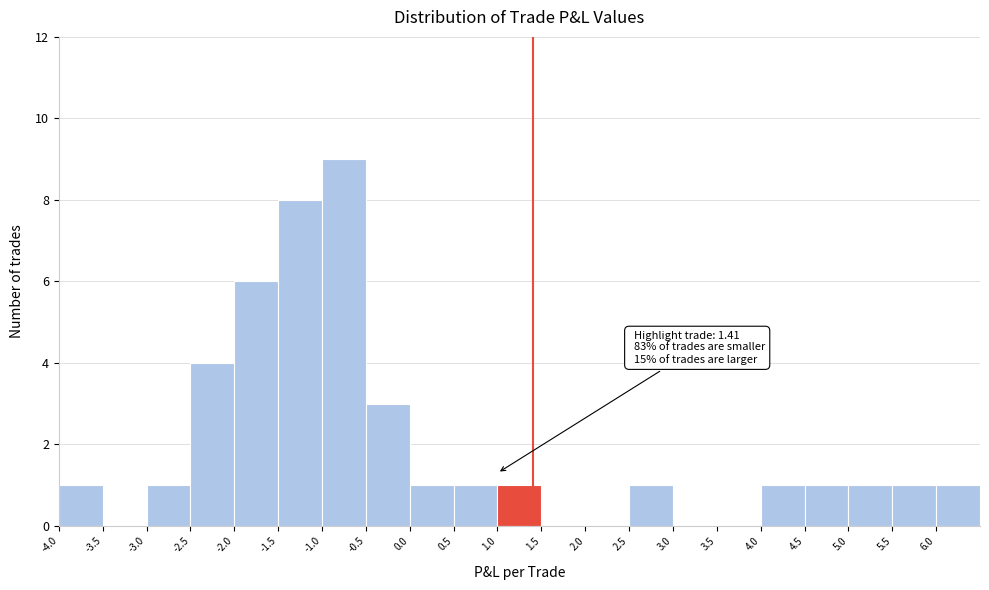

Which range on the x-axis has the tallest bar?

-1.0 to -0.5